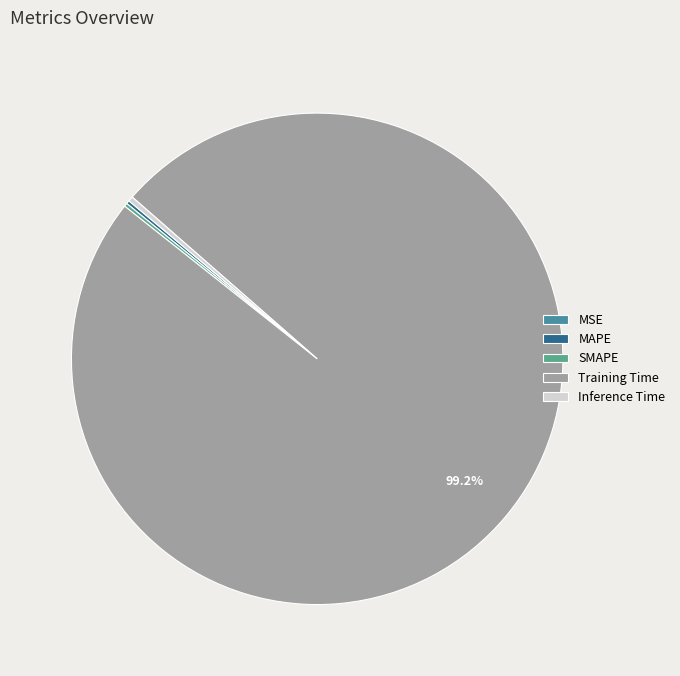

How many slices are in this pie chart?

5